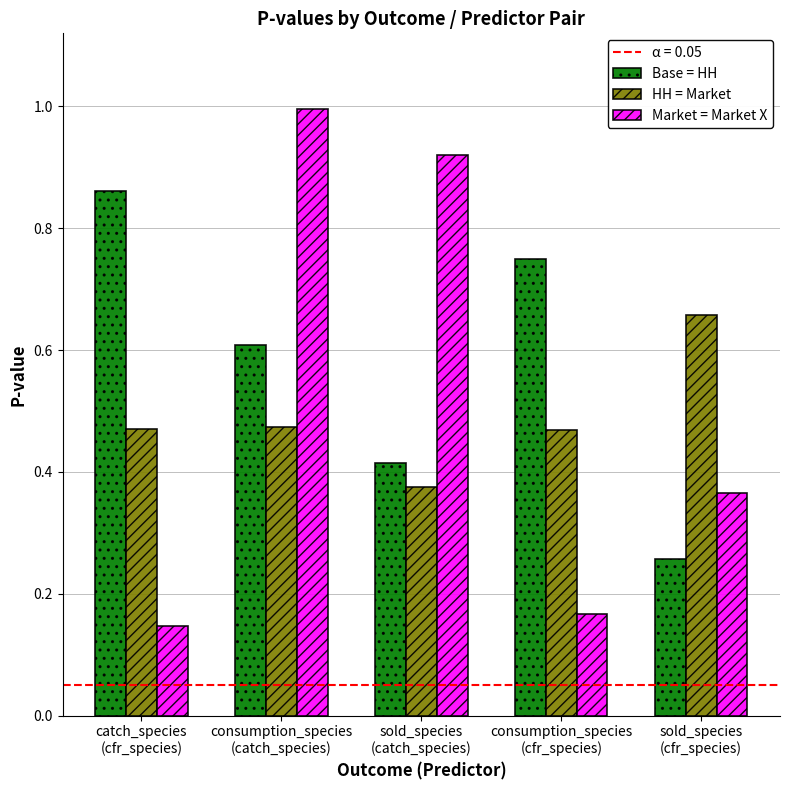

Which series has the largest range (max minus min)?

Market = Market X